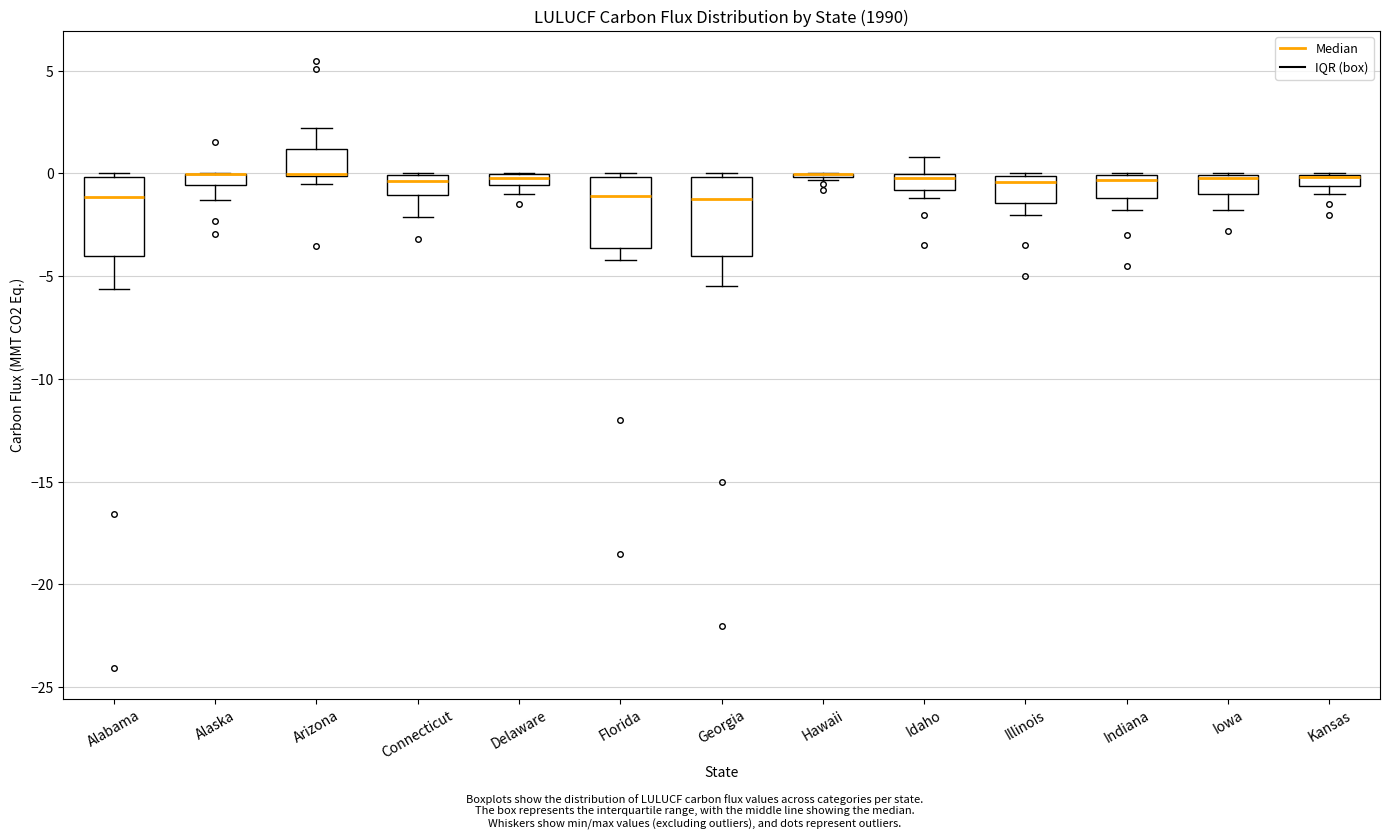

Where is the lower edge of the box for Indiana on the y-axis? The values are not printed on the chart, so give them approximately, as read against the axis.

-1.0